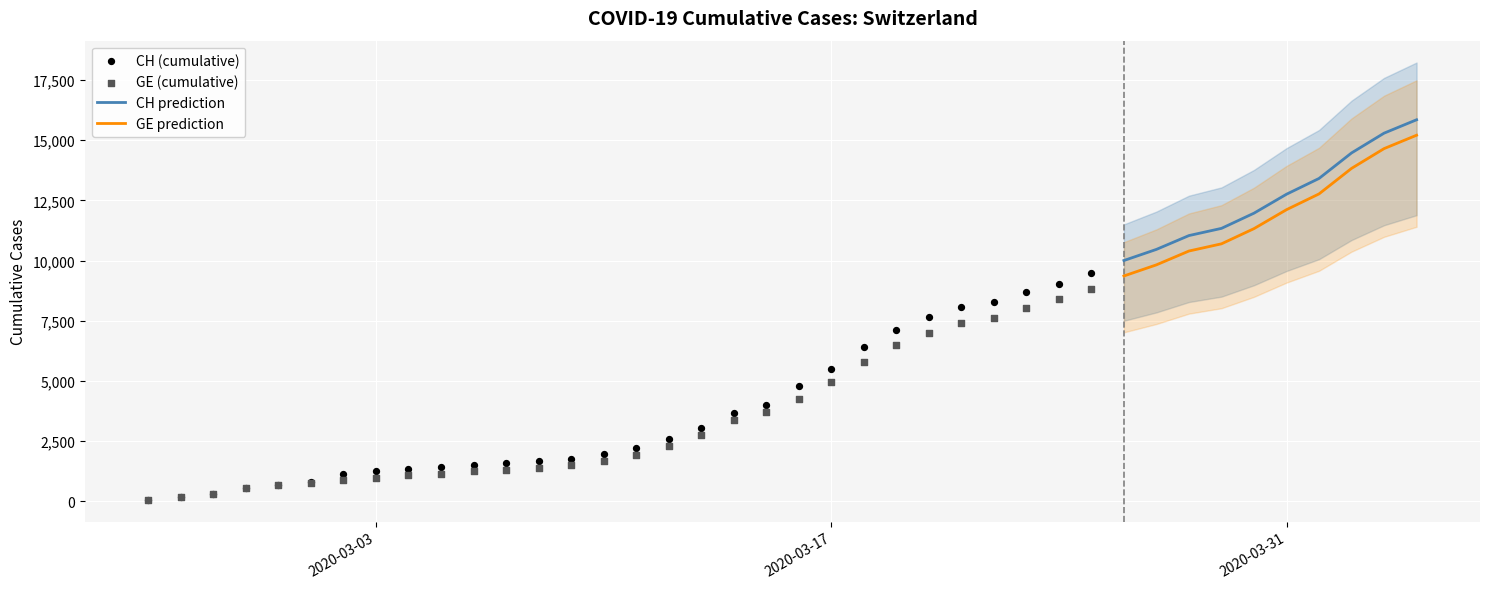

At how many categories does at least one series exceed 10031?

9